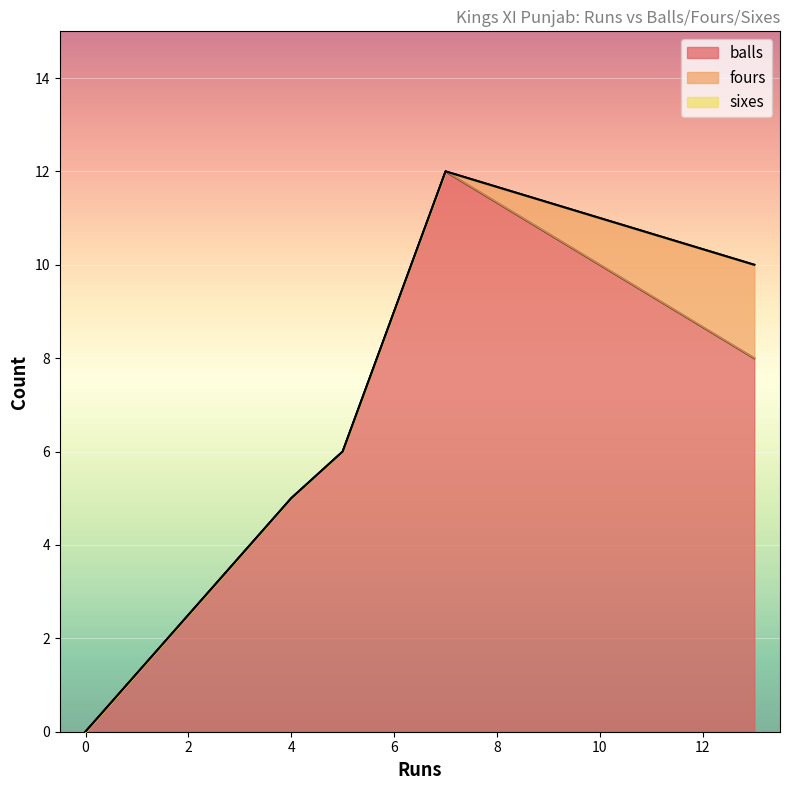

How many lines are shown in the chart?

3